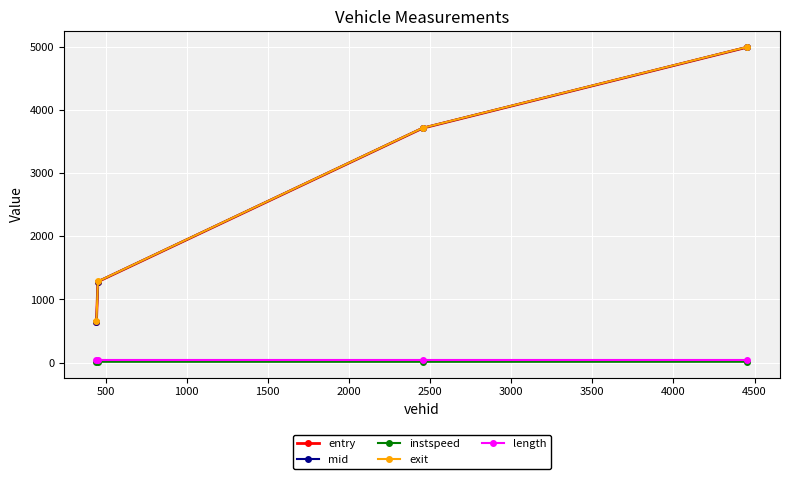

True or false: exit has more than 2 interior local peaks.

False